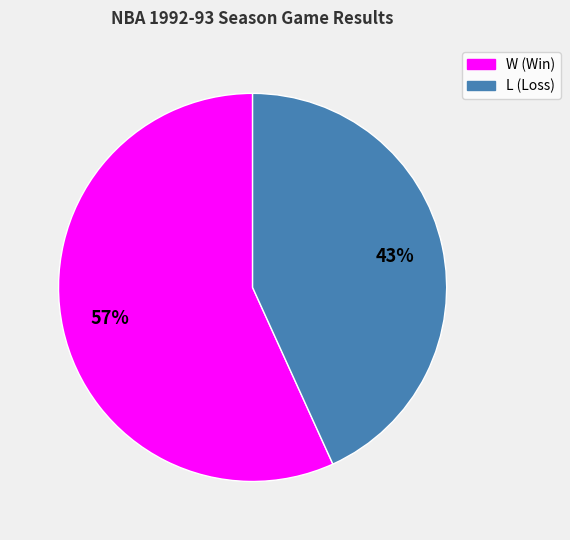

True or false: L accounts for 32% of the total.

False